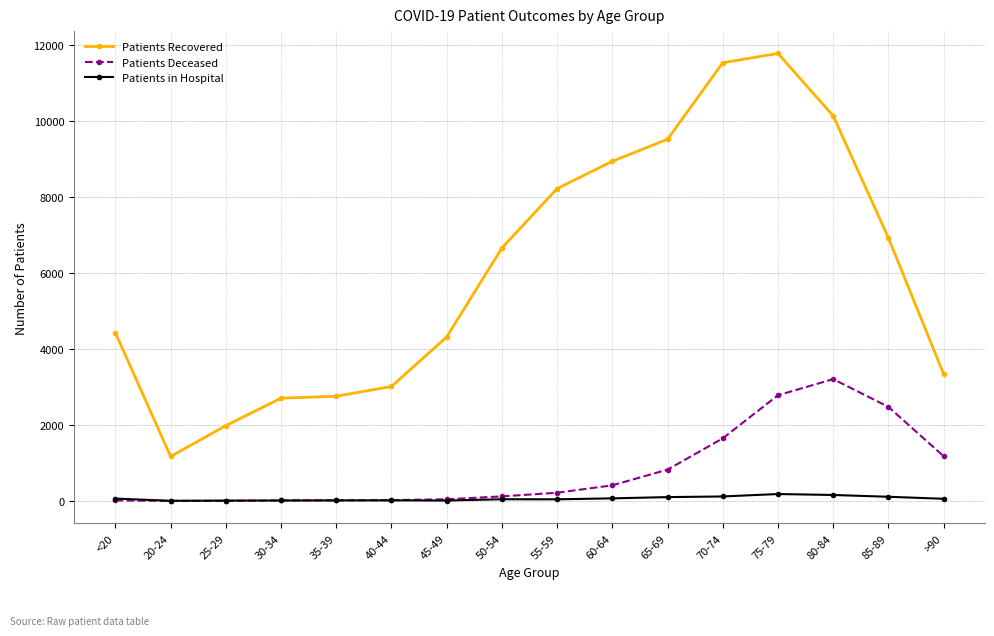

At which label is Patients Recovered closest to 6473?

50-54